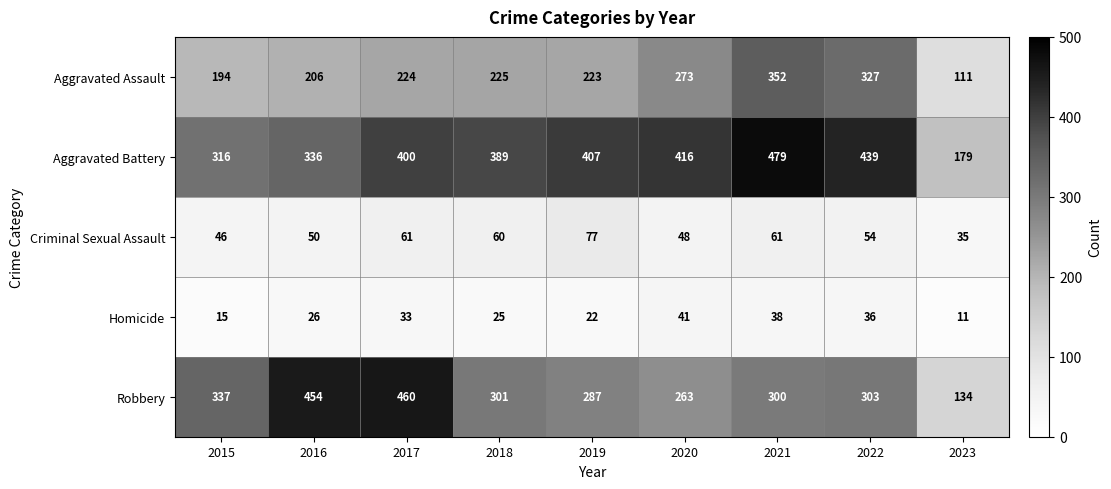

At how many categories does at least one series exceed 43?

9